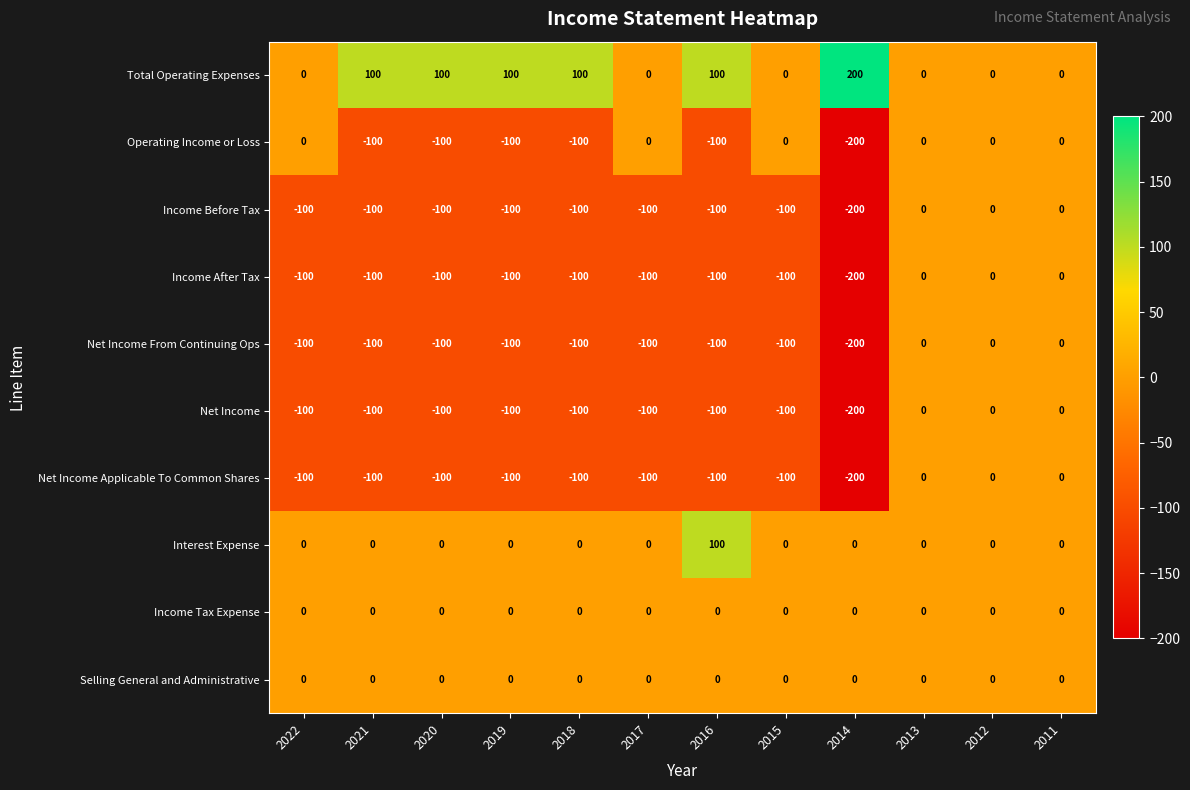

Which series has the largest total across all categories?

Total Operating Expenses